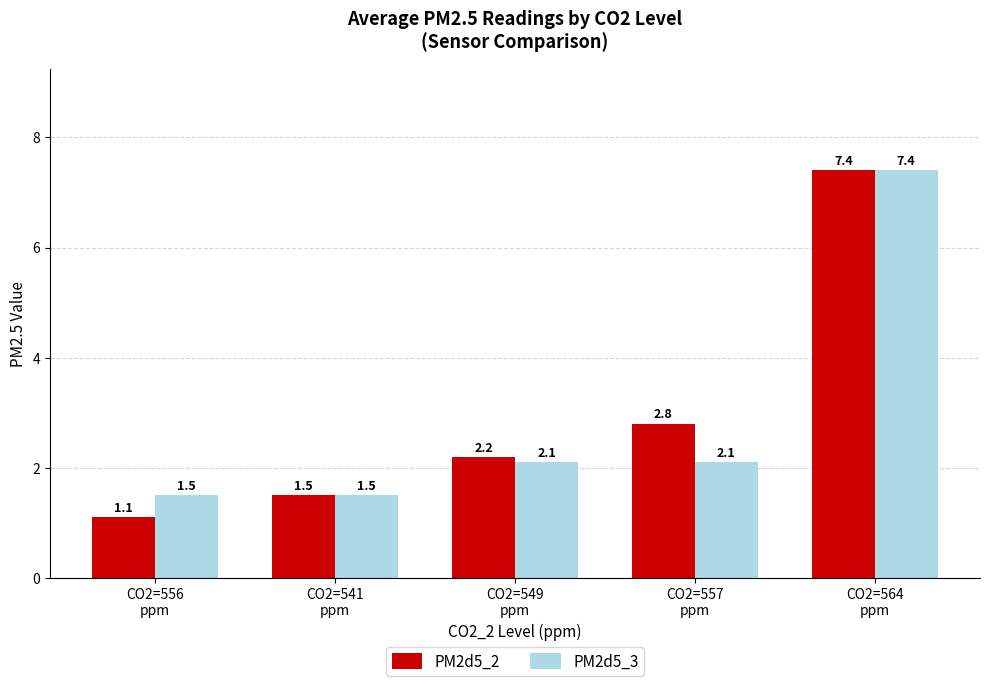

Which category has the lowest value in the PM2d5_2 series?

CO2=556
ppm